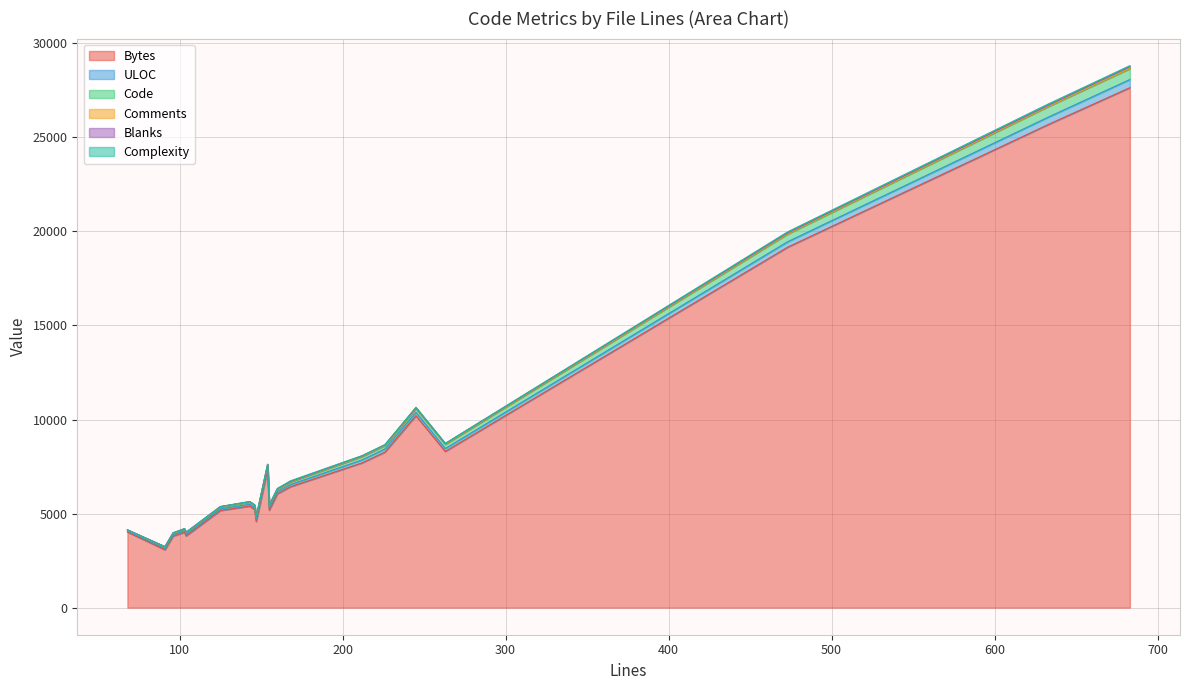

Rank the categories by Blanks value from lowest to highest.

103, 91, 96, 104, 147, 125, 146, 154, 160, 168, 68, 143, 212, 155, 263, 245, 226, 473, 633, 683